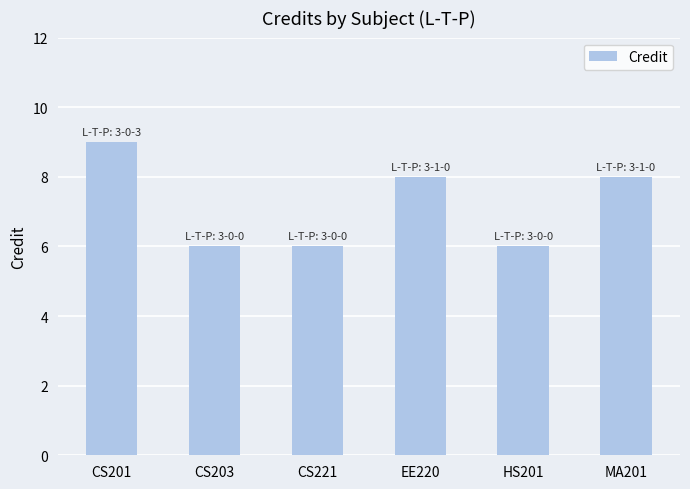

Count the number of data series in this chart.

1